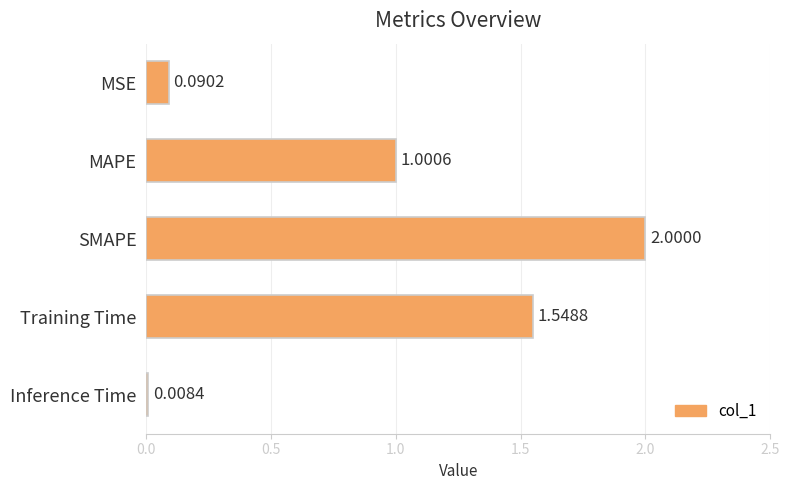

How many values exceed 1?

3